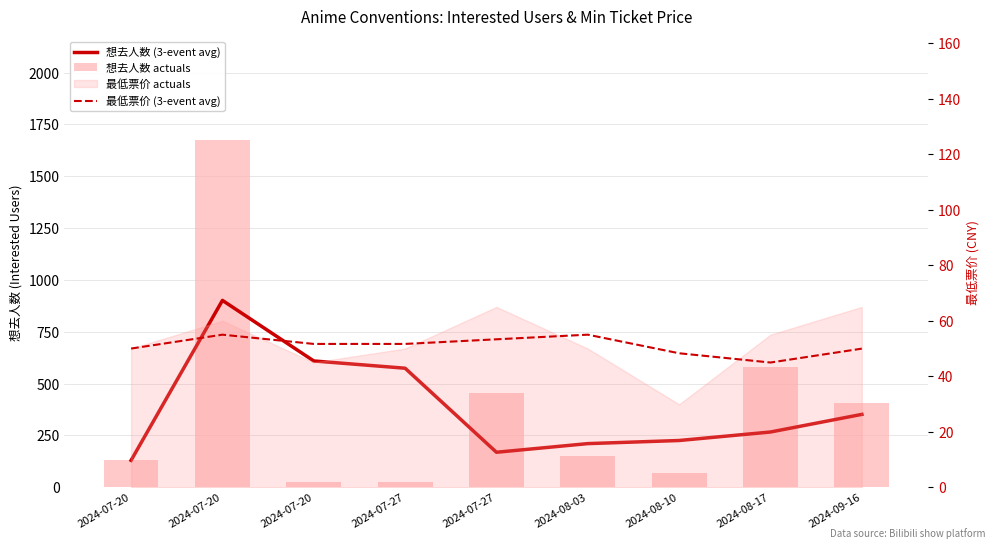

What is the highest value of the 想去人数 actuals series?

1673.0